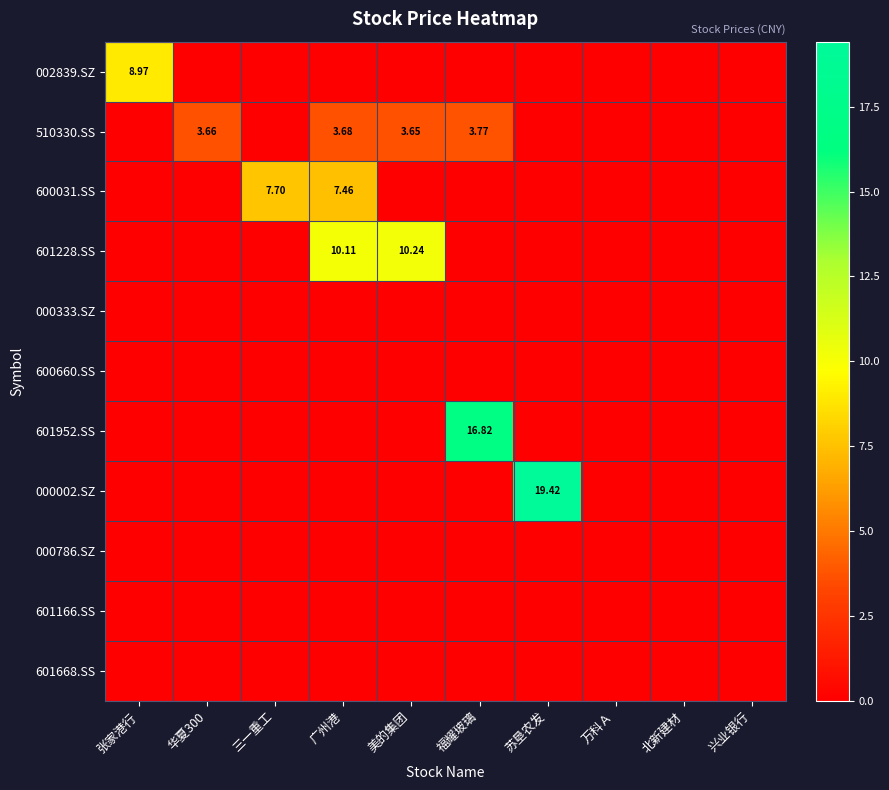

What is the maximum value shown in the chart?

19.4